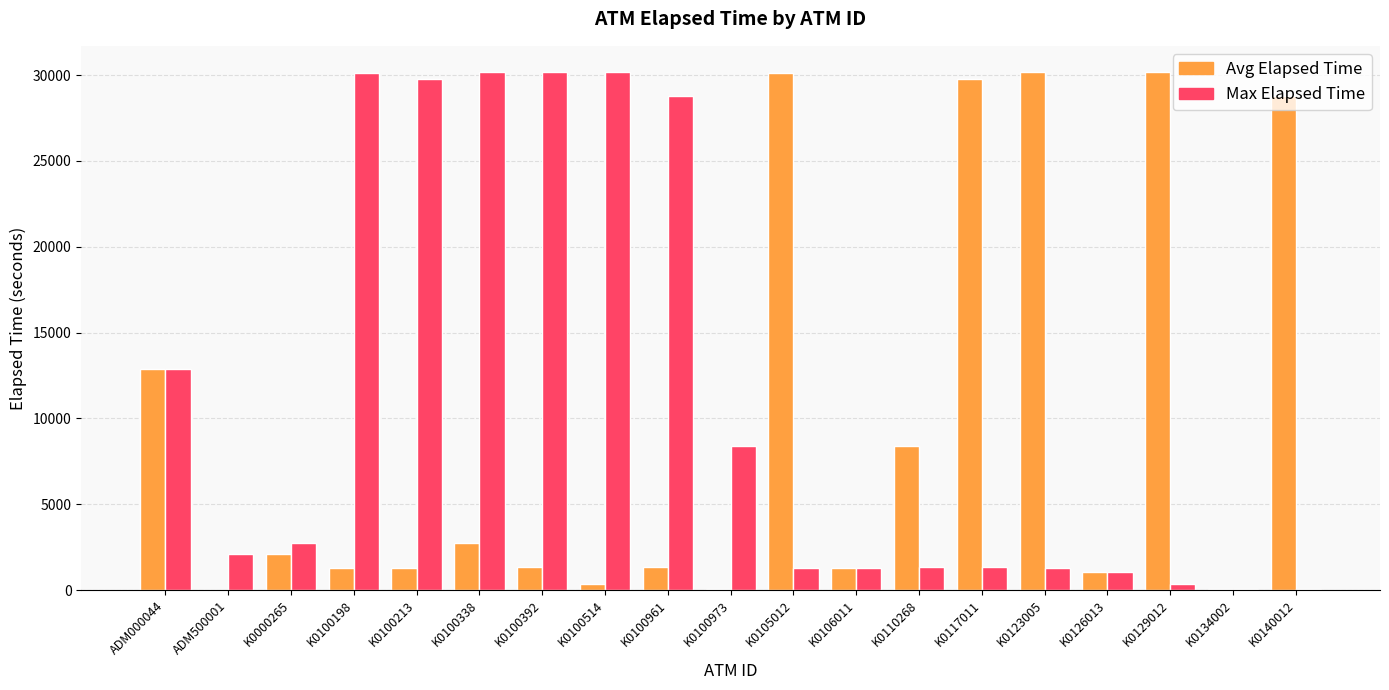

The value of Avg Elapsed Time at K0134002 is 76. True or false?

True